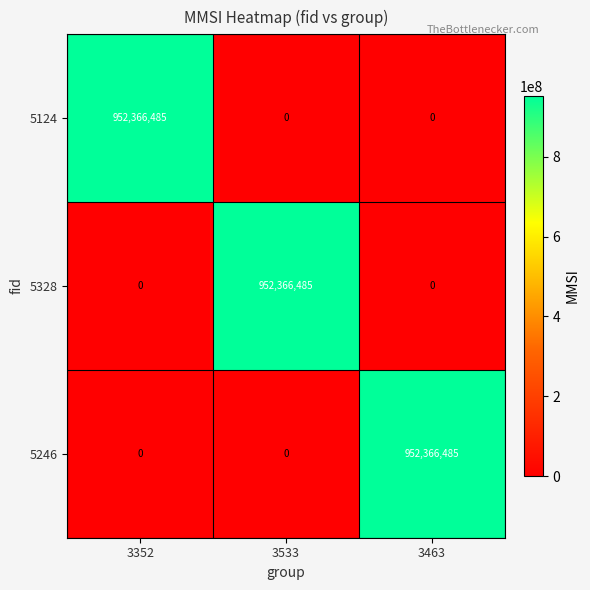

What is the total value across all series at 3463?

952366485